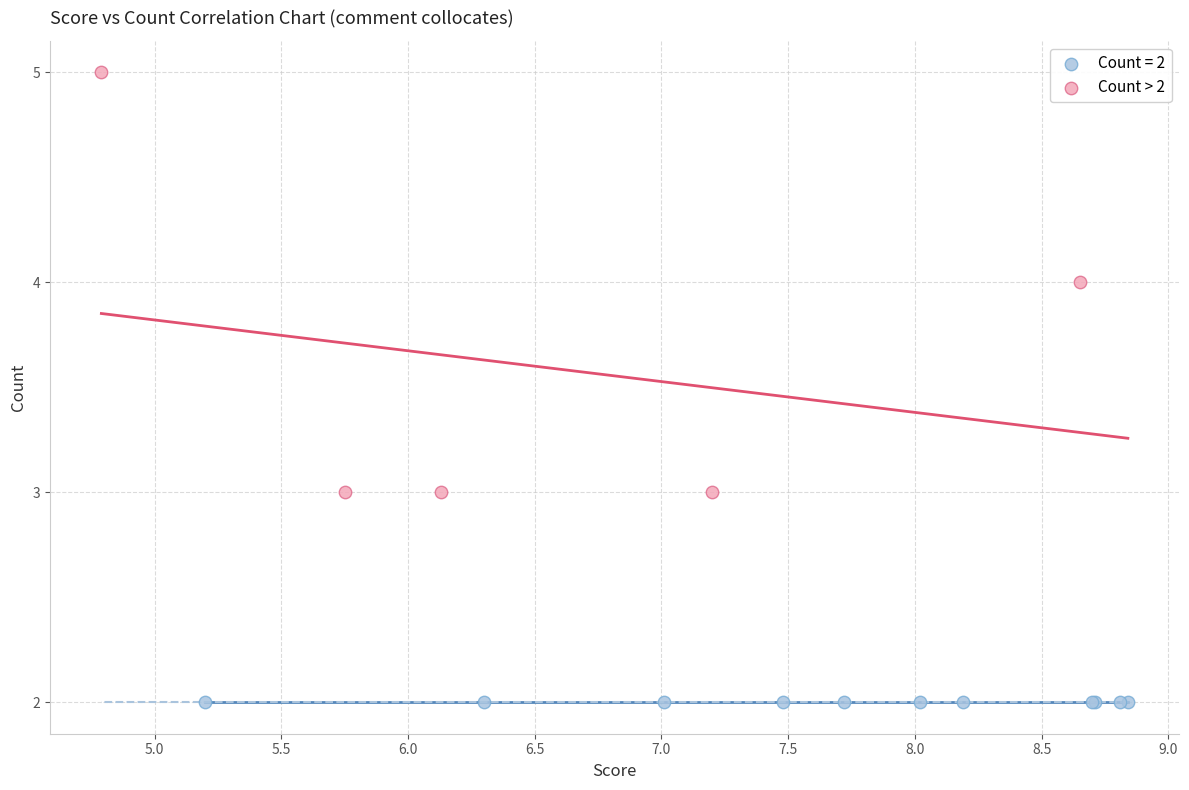

Which series reaches the minimum Y coordinate?

Count = 2